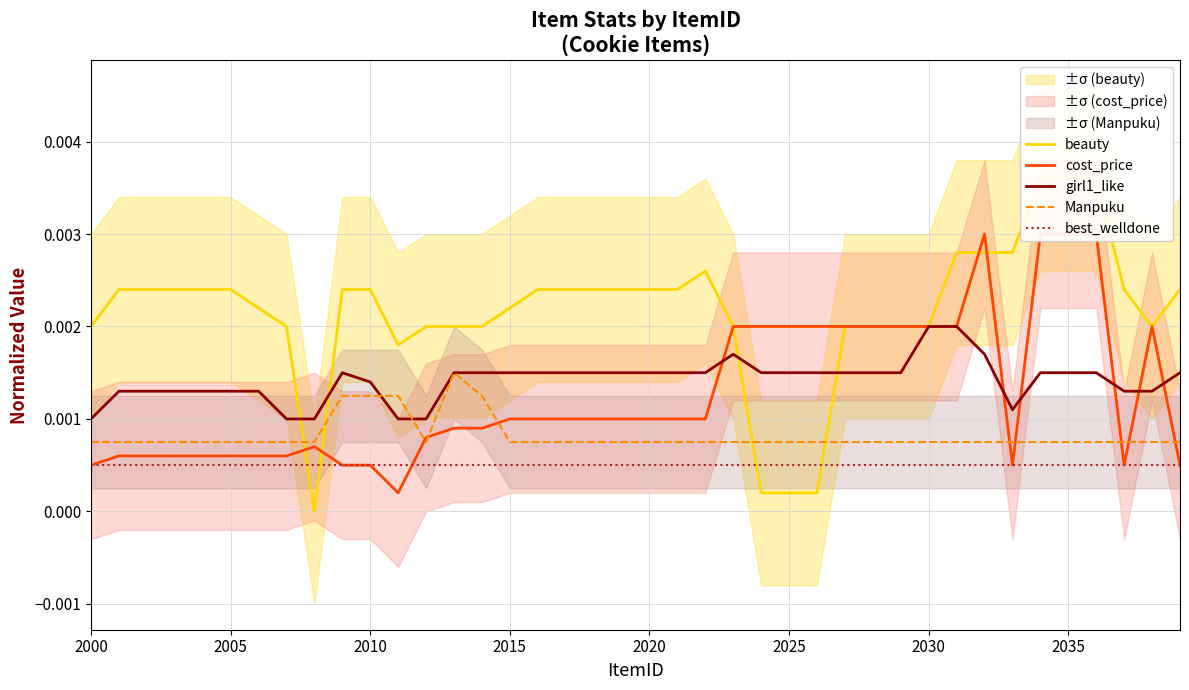

True or false: best_welldone and Manpuku intersect in this chart.

False